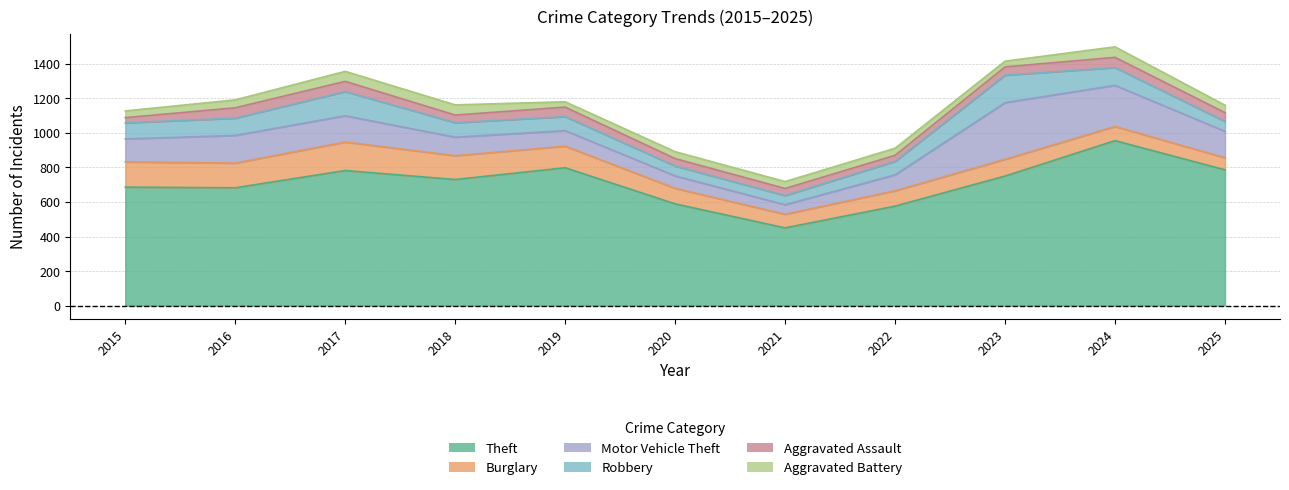

Reading left to right, what are all the values shown in this chart?

Theft: 2015=686	2016=682	2017=782	2018=730	2019=798	2020=589	2021=450	2022=576	2023=750	2024=955	2025=786
Burglary: 2015=146	2016=143	2017=165	2018=138	2019=125	2020=90	2021=79	2022=89	2023=97	2024=82	2025=70
Motor Vehicle Theft: 2015=133	2016=160	2017=152	2018=107	2019=90	2020=72	2021=55	2022=92	2023=328	2024=238	2025=153
Robbery: 2015=93	2016=100	2017=140	2018=84	2019=81	2020=57	2021=53	2022=78	2023=159	2024=103	2025=57
Aggravated Assault: 2015=30	2016=60	2017=59	2018=44	2019=55	2020=43	2021=41	2022=35	2023=48	2024=59	2025=51
Aggravated Battery: 2015=39	2016=46	2017=58	2018=59	2019=31	2020=40	2021=40	2022=41	2023=33	2024=61	2025=43